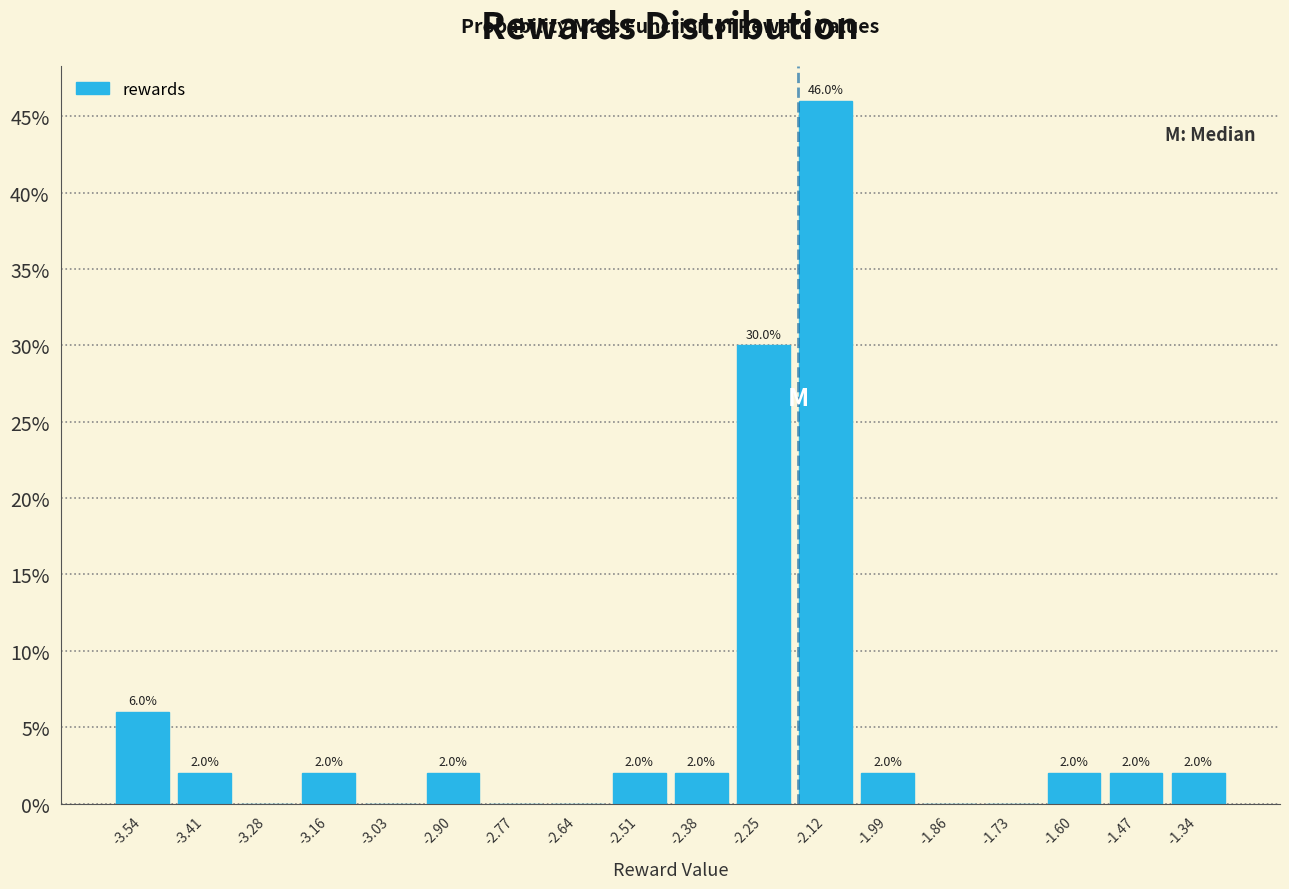

Over which range of the x-axis is the bar tallest?

-2.18 to -2.06